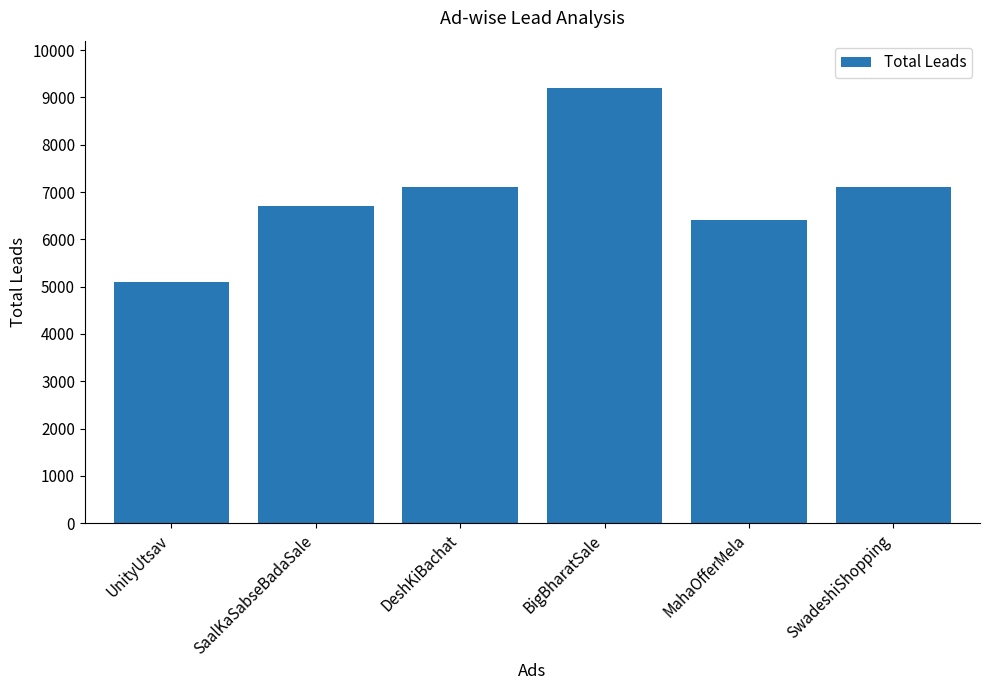

What is the maximum value shown in the chart?

9200